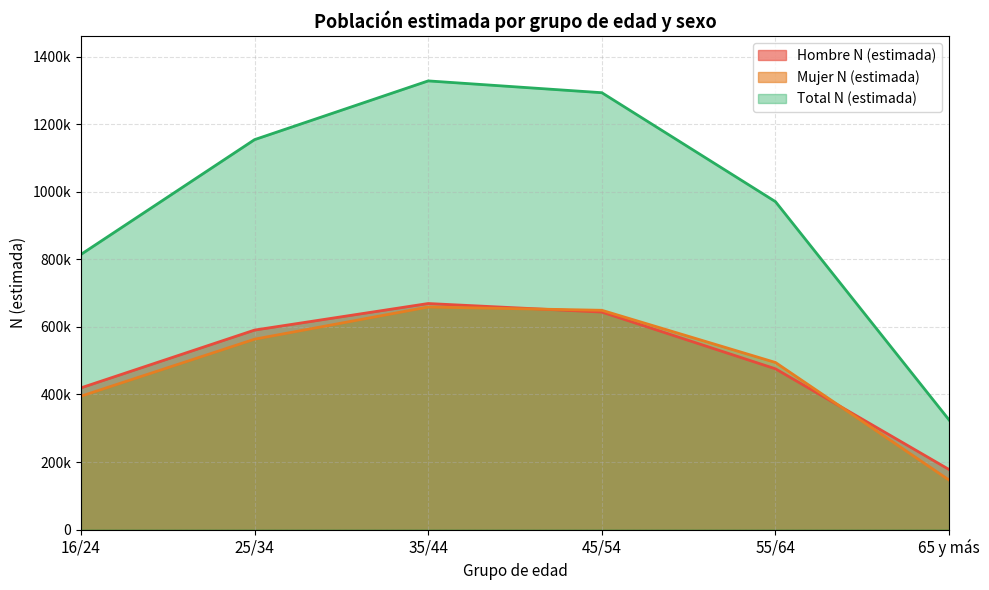

What is the smallest value displayed?

146637